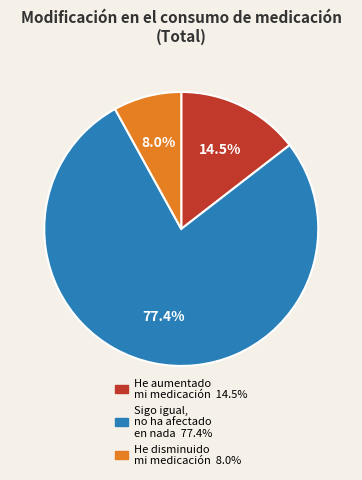

Rank the categories by value from highest to lowest.

Sigo igual, no ha afectado en nada, He aumentado mi medicación, He disminuido mi medicación